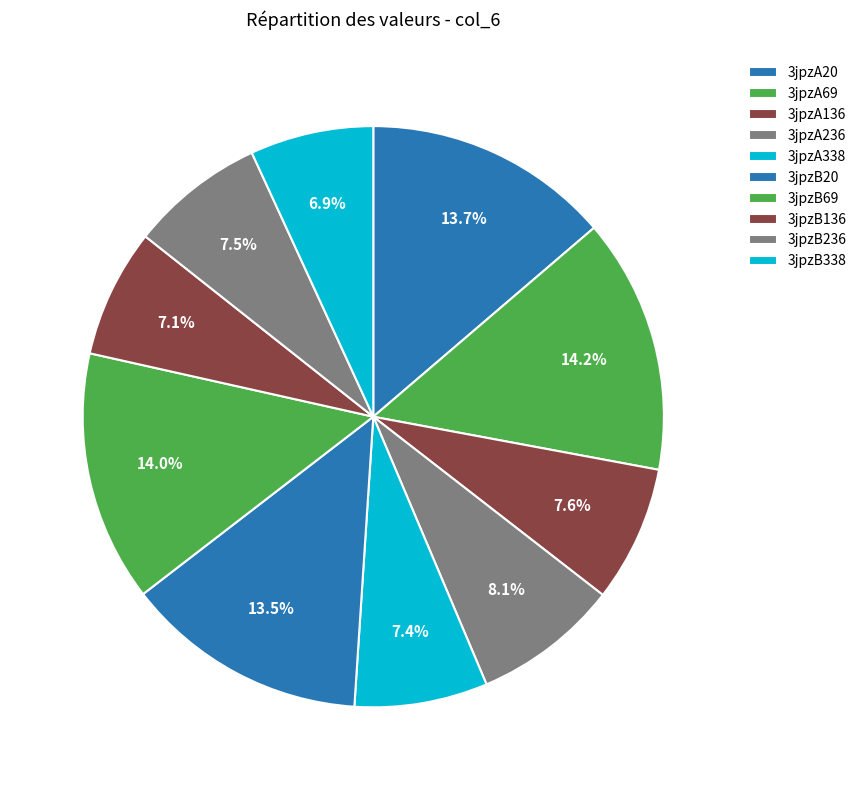

Combined, what portion of the pie is 3jpzA69 and 3jpzB20?

27.7%